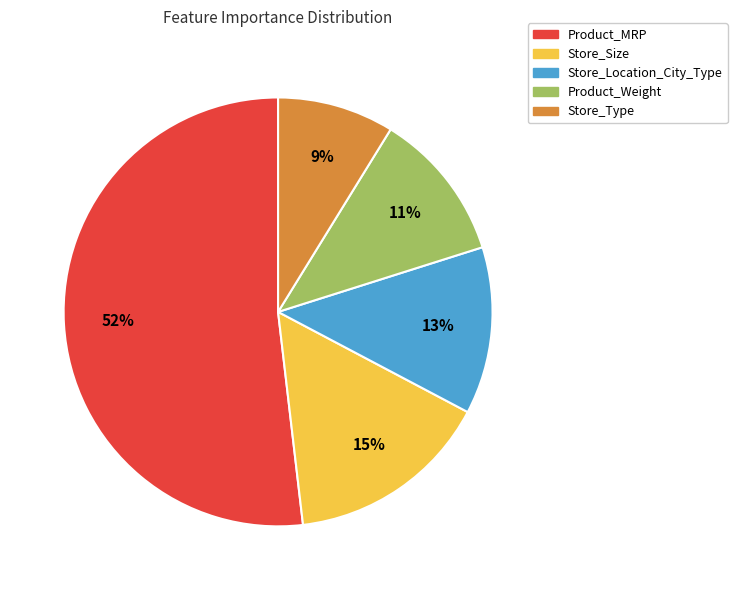

What is the largest slice in the pie chart?

Product_MRP